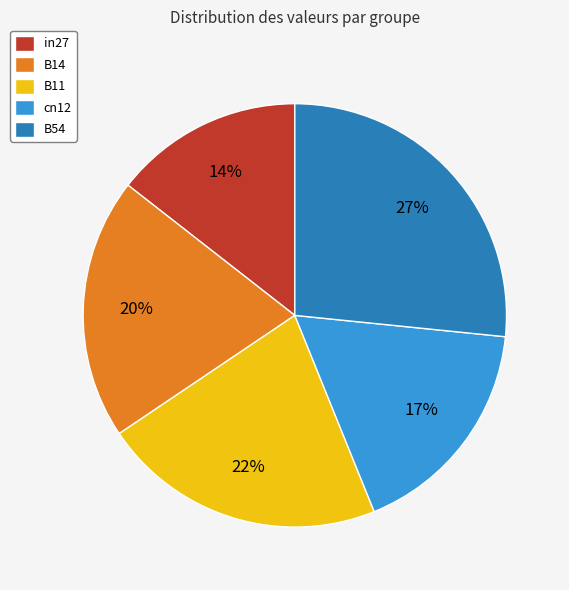

True or false: B14 accounts for 20% of the total.

True